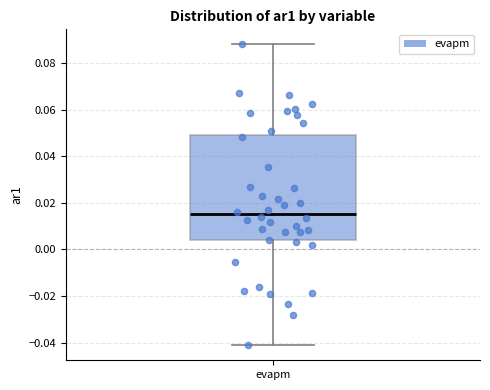

Read this box plot against the y-axis: the position of the median line, the range covered by the box, and the ends of both whiskers. The values are not printed on the chart, so give them approximately, as read against the axis.

median 0.016, box 0.004 to 0.050, whiskers -0.042 to 0.088